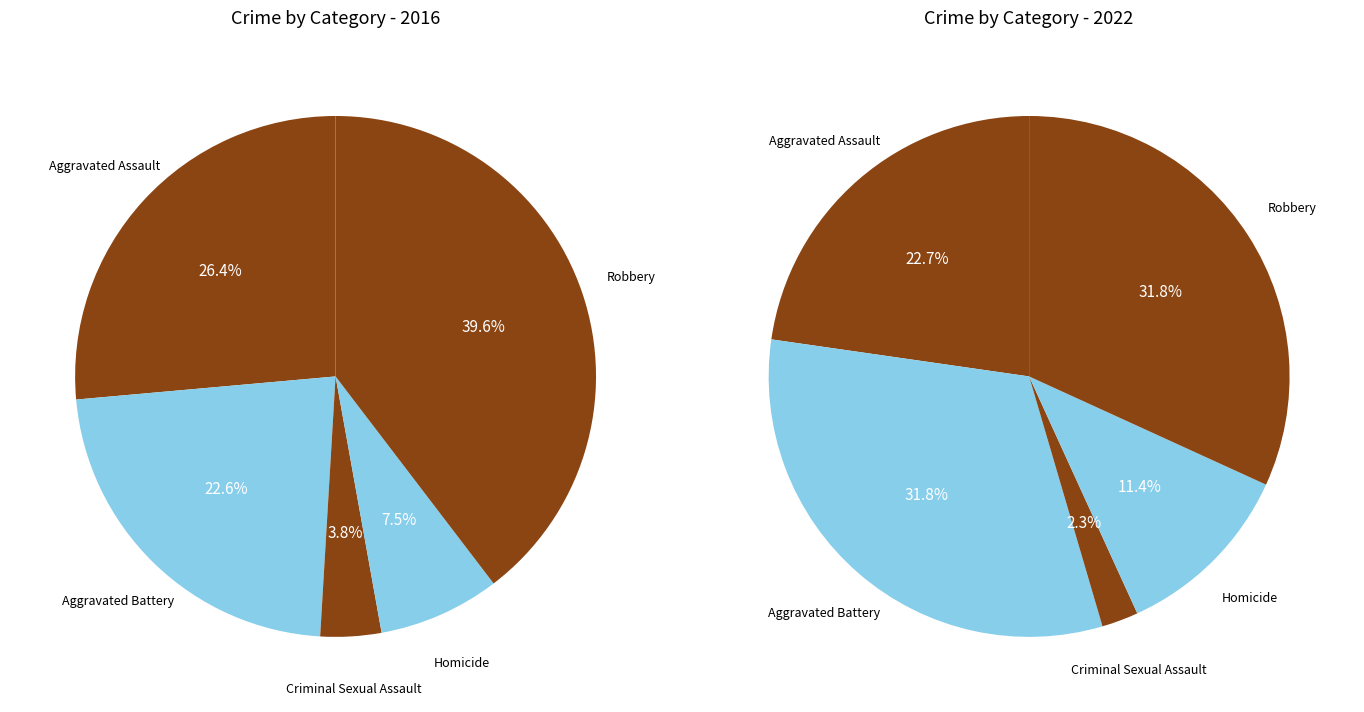

What percentage is the Aggravated Battery slice, to the nearest percent?

32%